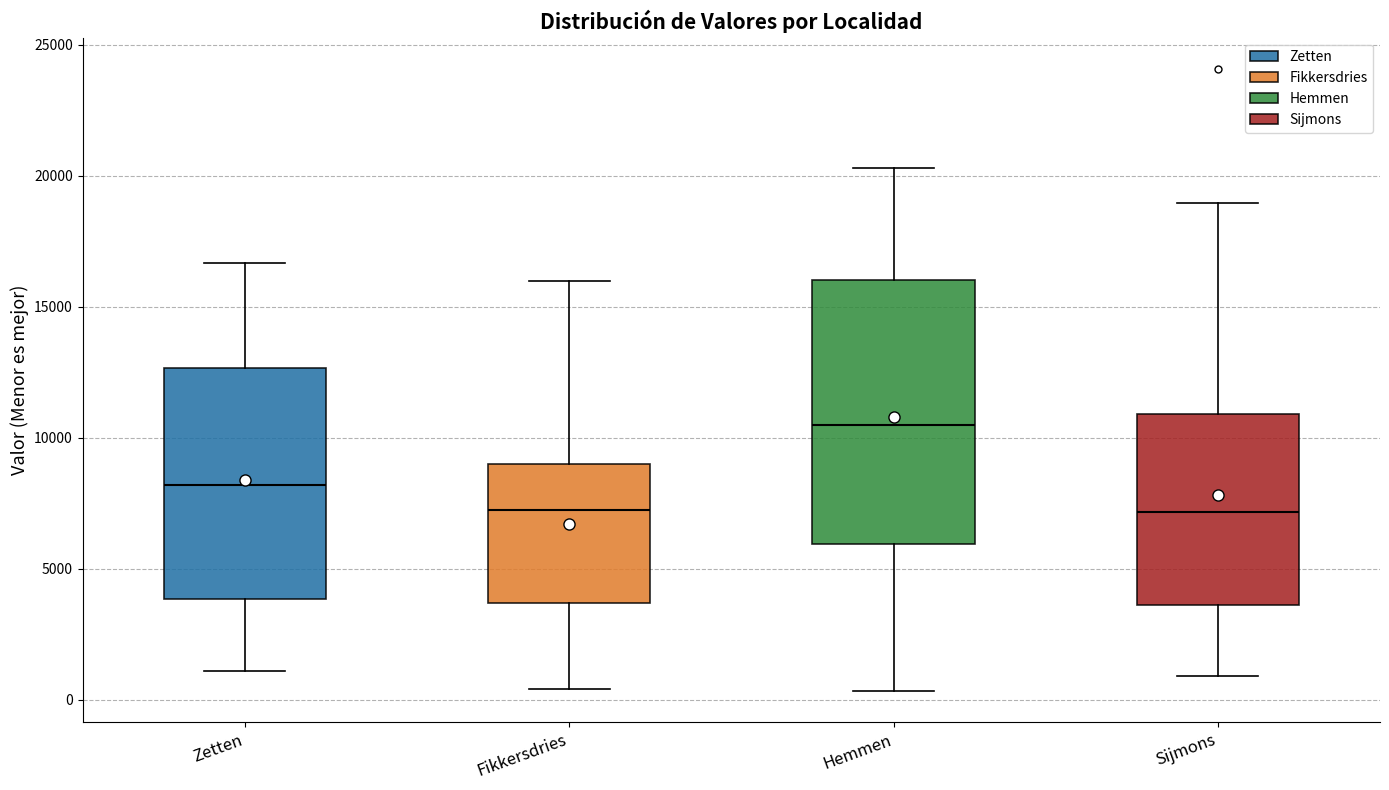

Reading left to right, read every box against the y-axis: the position of its median line, the range the box covers, and the ends of its whiskers. The values are not printed on the chart, so give them approximately, as read against the axis.

Zetten: median 8000, box 4000 to 12500, whiskers 1000 to 16500
Fikkersdries: median 7000, box 3500 to 9000, whiskers 500 to 16000
Hemmen: median 10500, box 6000 to 16000, whiskers 500 to 20500
Sijmons: median 7000, box 3500 to 11000, whiskers 1000 to 19000